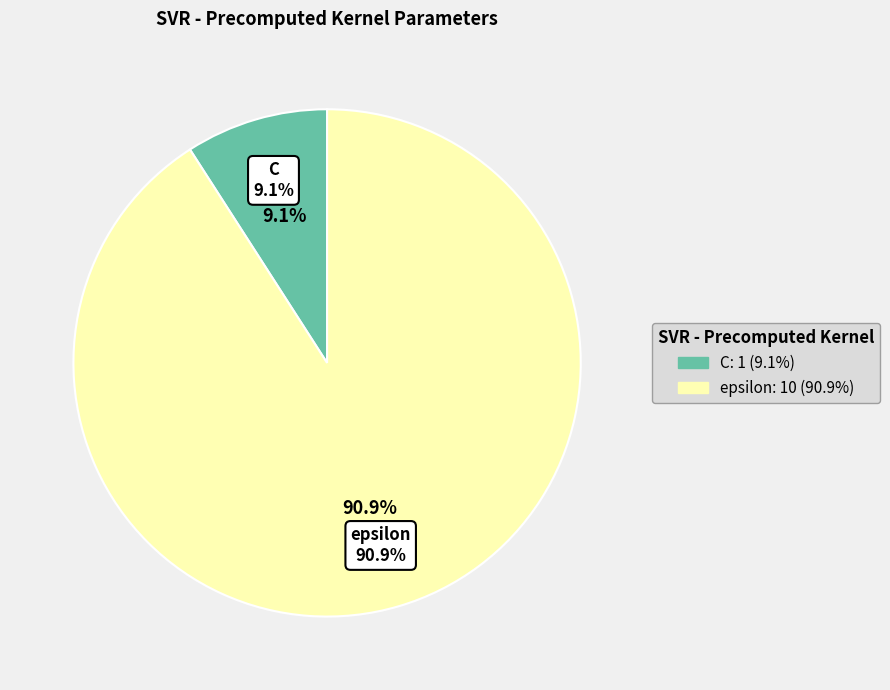

Do epsilon and C together represent more than half of the pie?

Yes